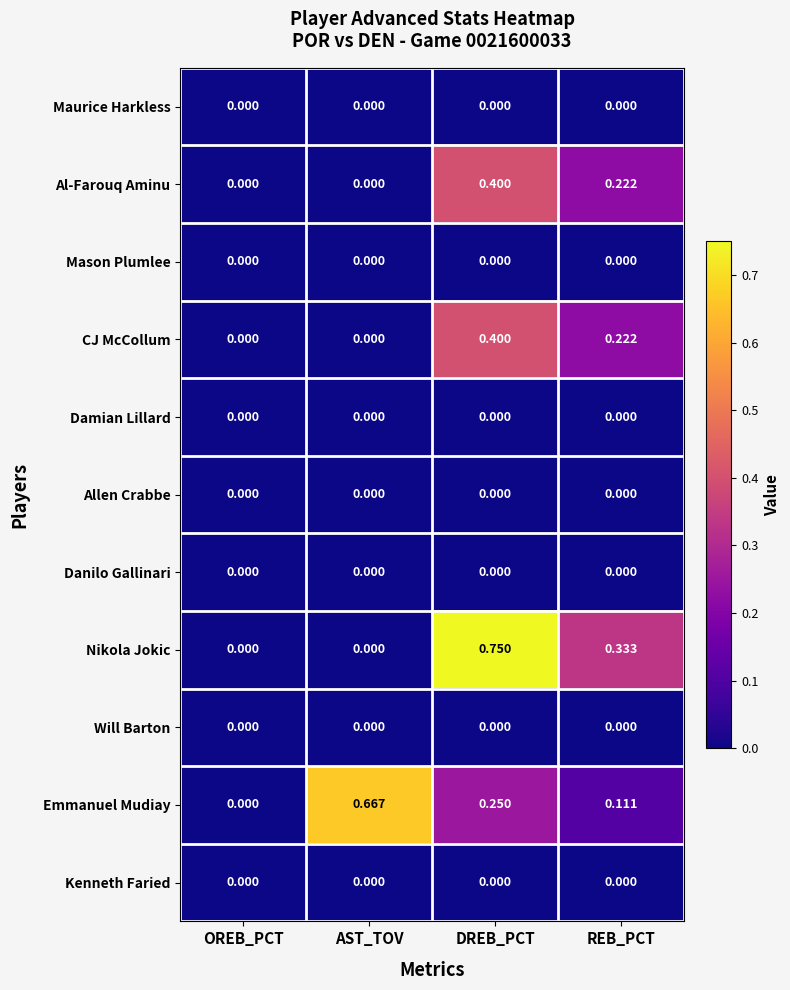

Which series changed the most between AST_TOV and DREB_PCT?

Nikola Jokic